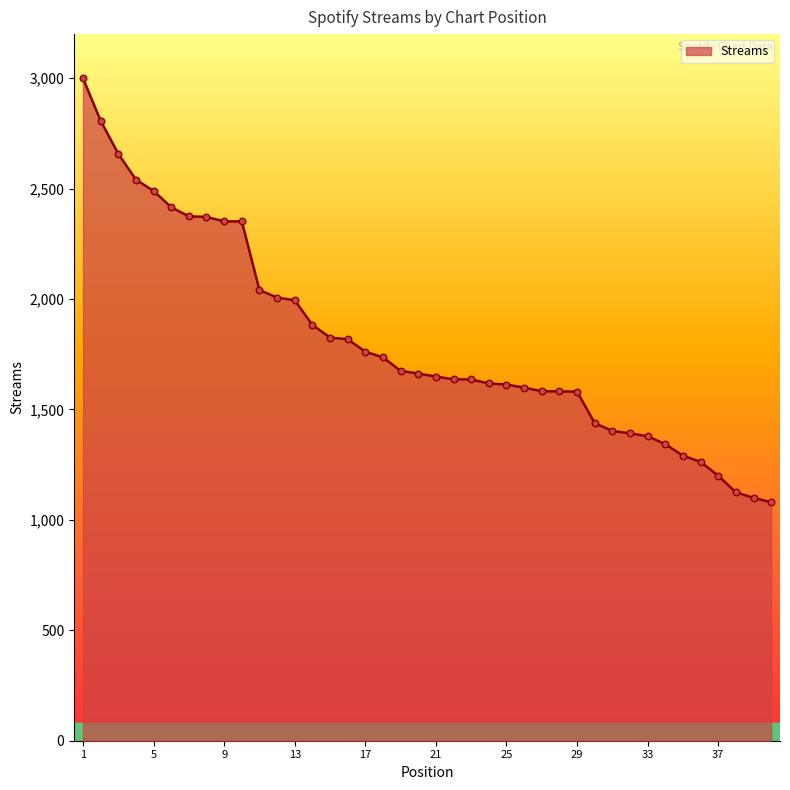

What is the minimum value shown in the chart?

1080